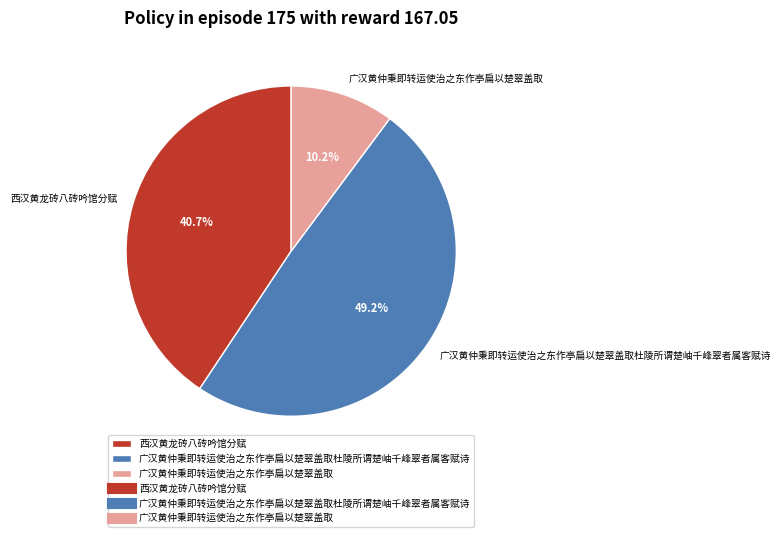

To the nearest percent, what is the difference between the 广汉黄仲秉即转运使治之东作亭扁以楚翠盖取杜陵所谓楚岫千峰翠者属客赋诗 and 西汉黄龙砖八砖吟馆分赋 slice percentages?

8%